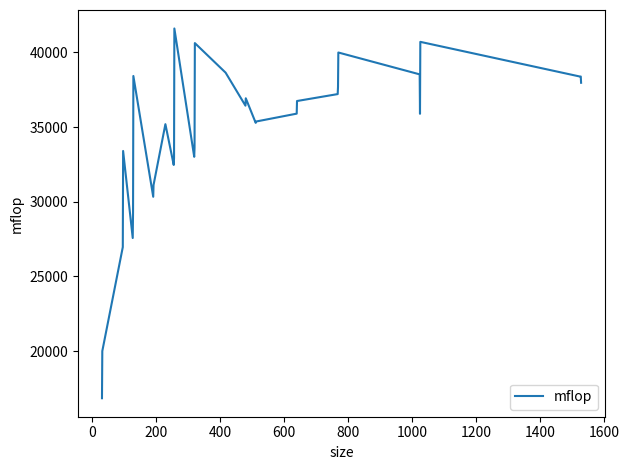

How many lines are shown in the chart?

1